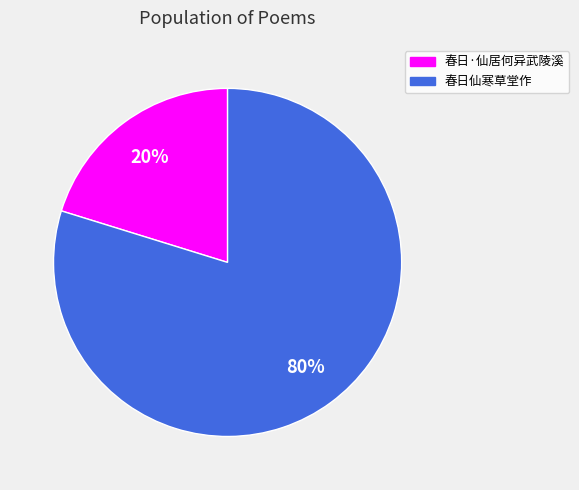

What is the majority slice?

春日仙寒草堂作